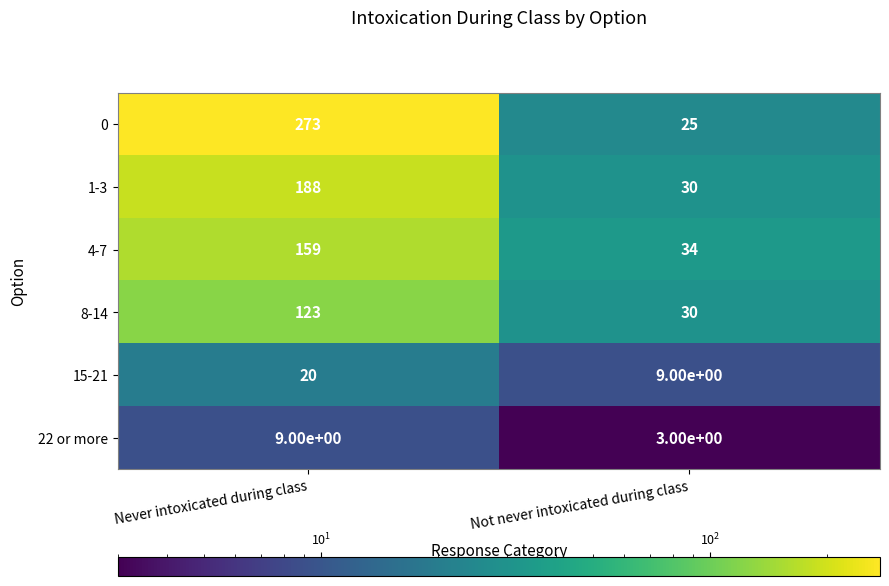

Which series changed the most between Never intoxicated during class and Not never intoxicated during class?

0